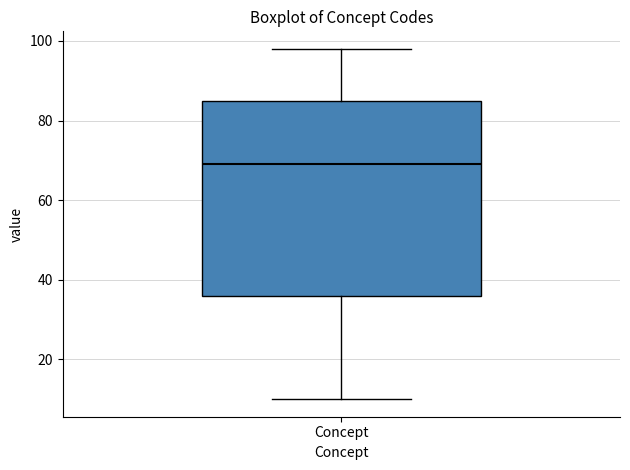

Where does the median line of the box for Concept sit on the y-axis? The values are not printed on the chart, so give them approximately, as read against the axis.

70